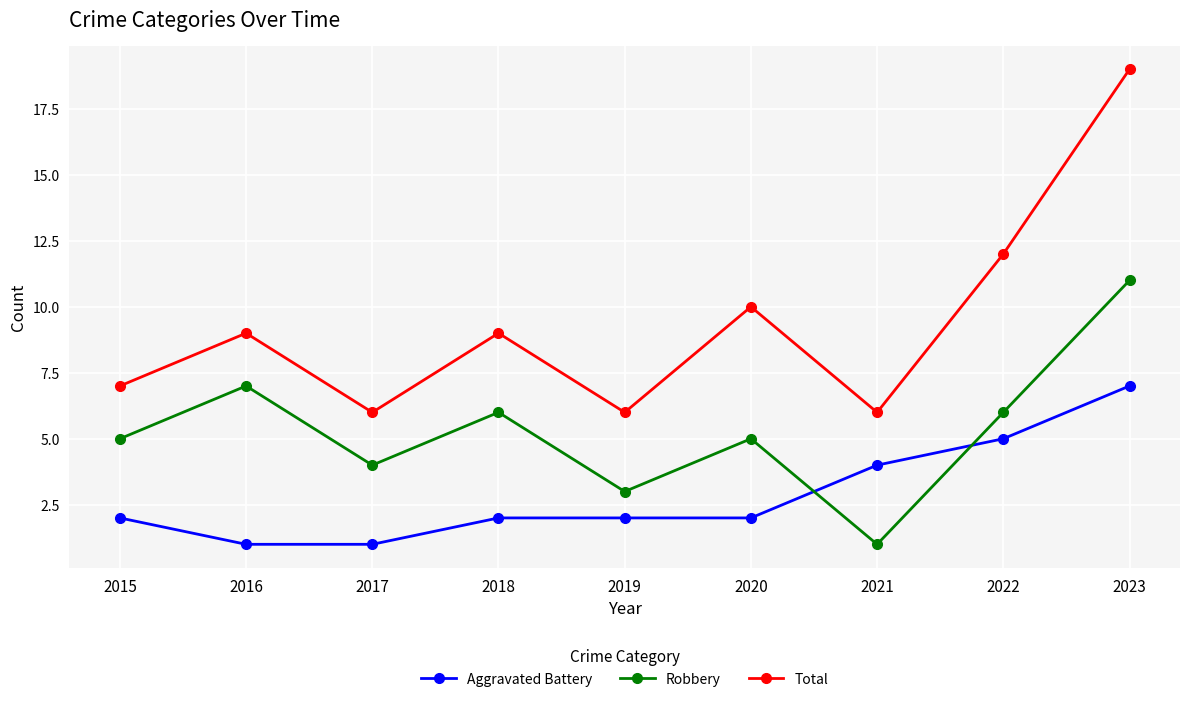

Which series ends up on top after the final intersection of Robbery and Aggravated Battery?

Robbery